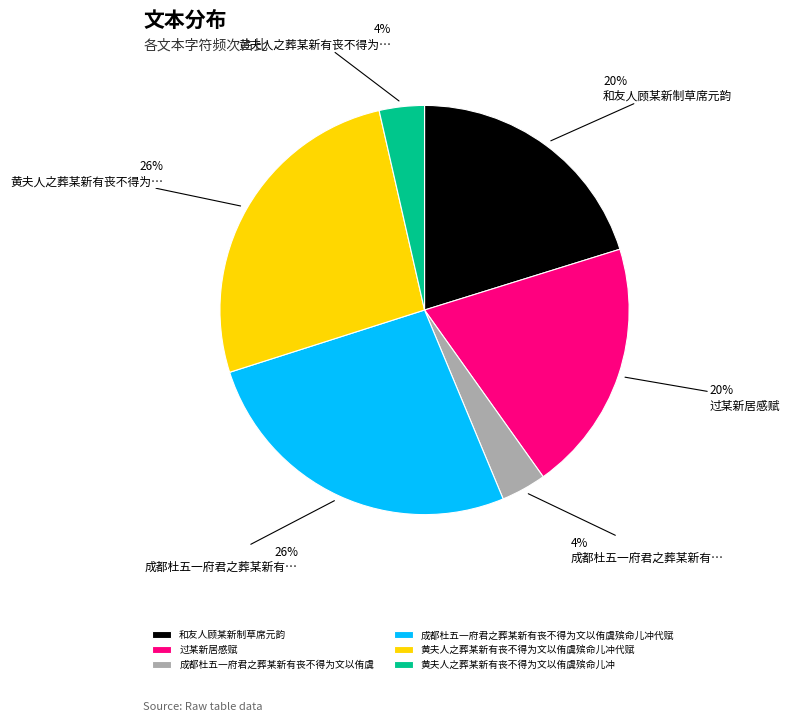

To the nearest percent, what is the combined percentage of 黄夫人之葬某新有丧不得为文以侑虞殡命儿冲代赋 and 过某新居感赋?

46%